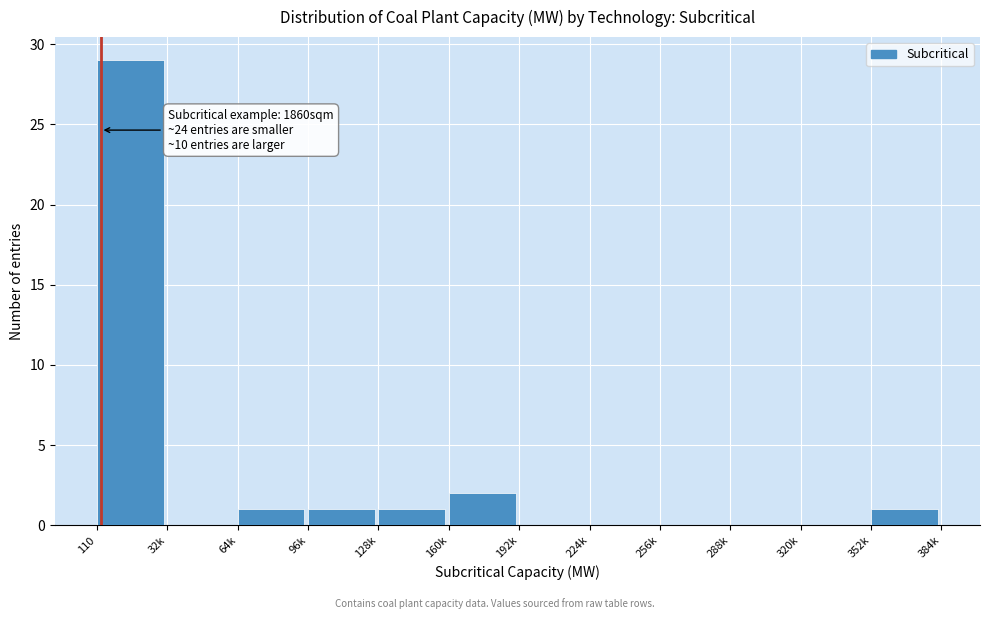

Reading right to left, list all the values displayed in this chart.

352k=1	320k=0	288k=0	256k=0	224k=0	192k=0	160k=2	128k=1	96k=1	64k=1	32k=0	110=29